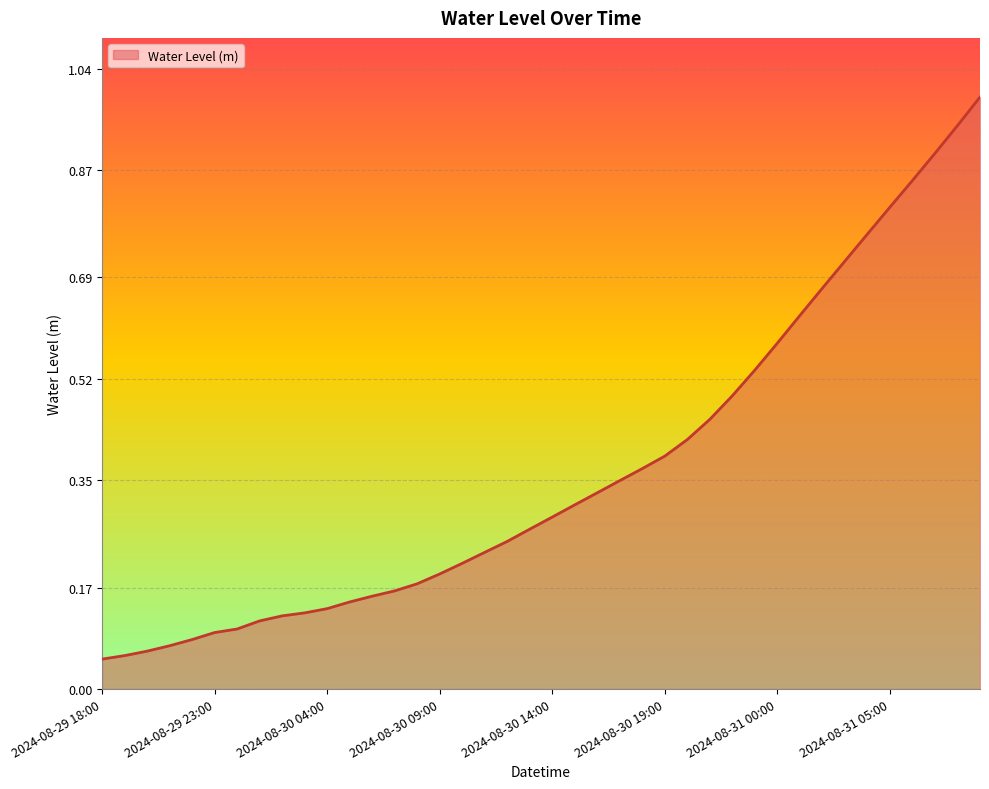

What is the minimum value shown in the chart?

0.1